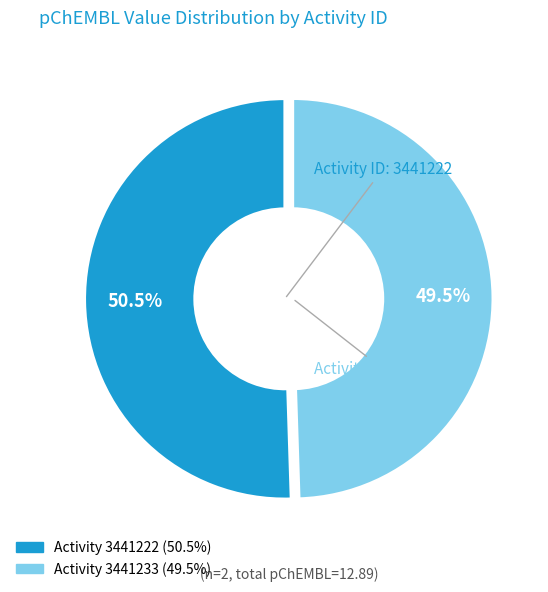

Does any single category account for the majority?

Yes